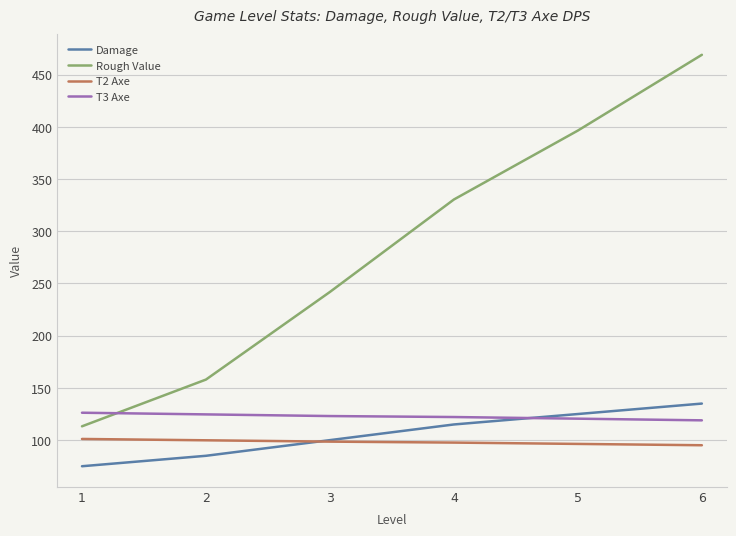

Is the value of Rough Value at 1 greater than the value of Damage at 5?

No